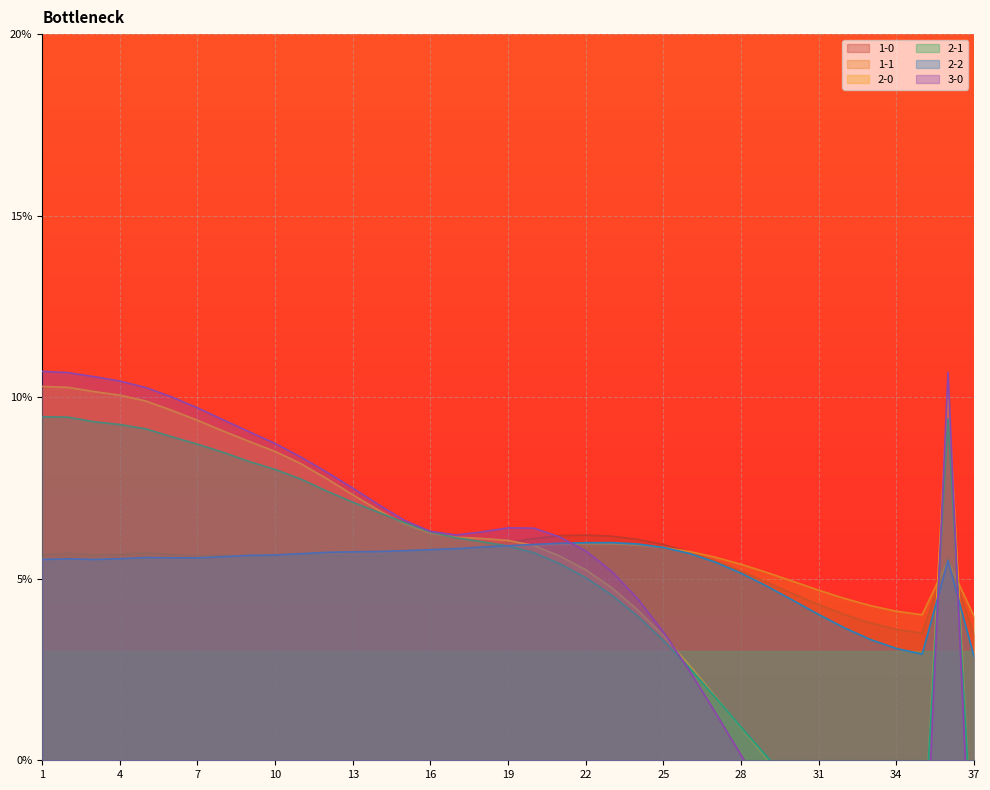

What is the value of the 2-1 point at the 32nd from the left?

-2.0